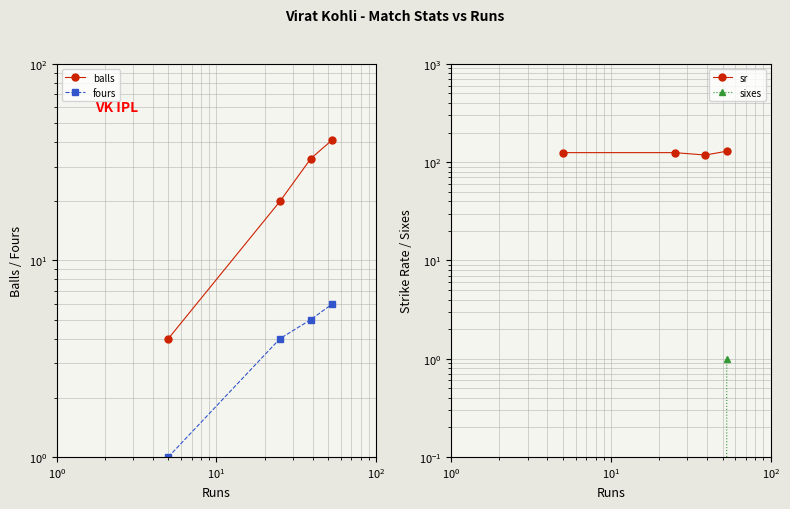

How many lines are shown in the chart?

4